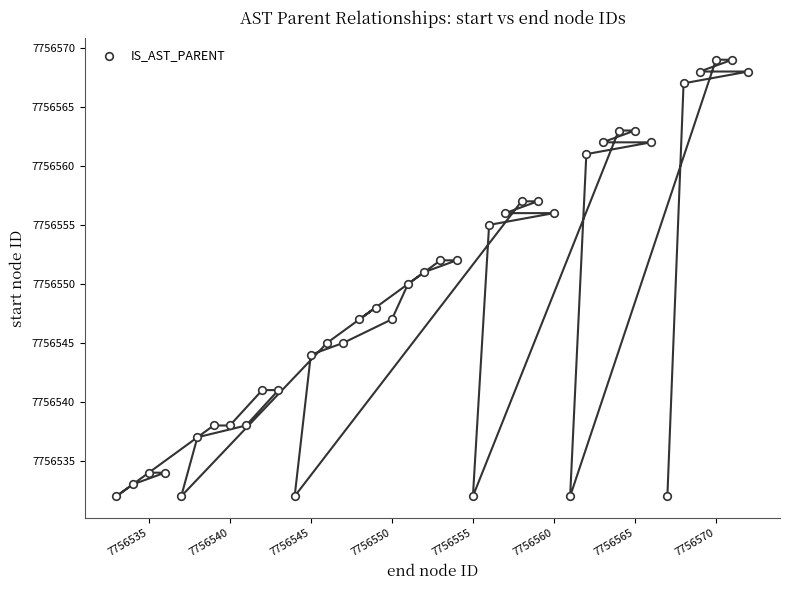

What is the range of Y values (max minus min)?

37